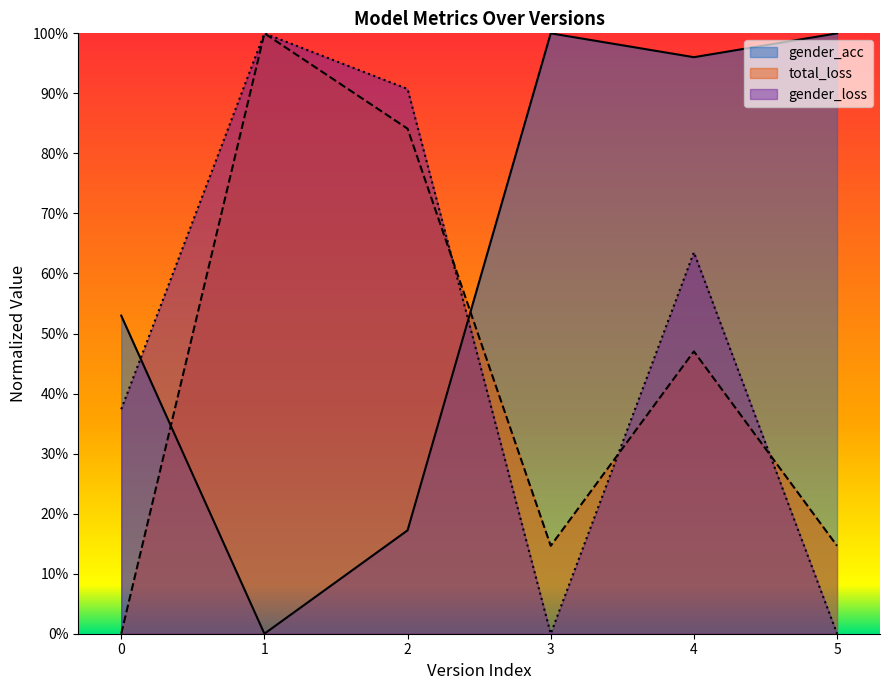

What is the sum of the gender_acc values at 1 and 3?

1.0